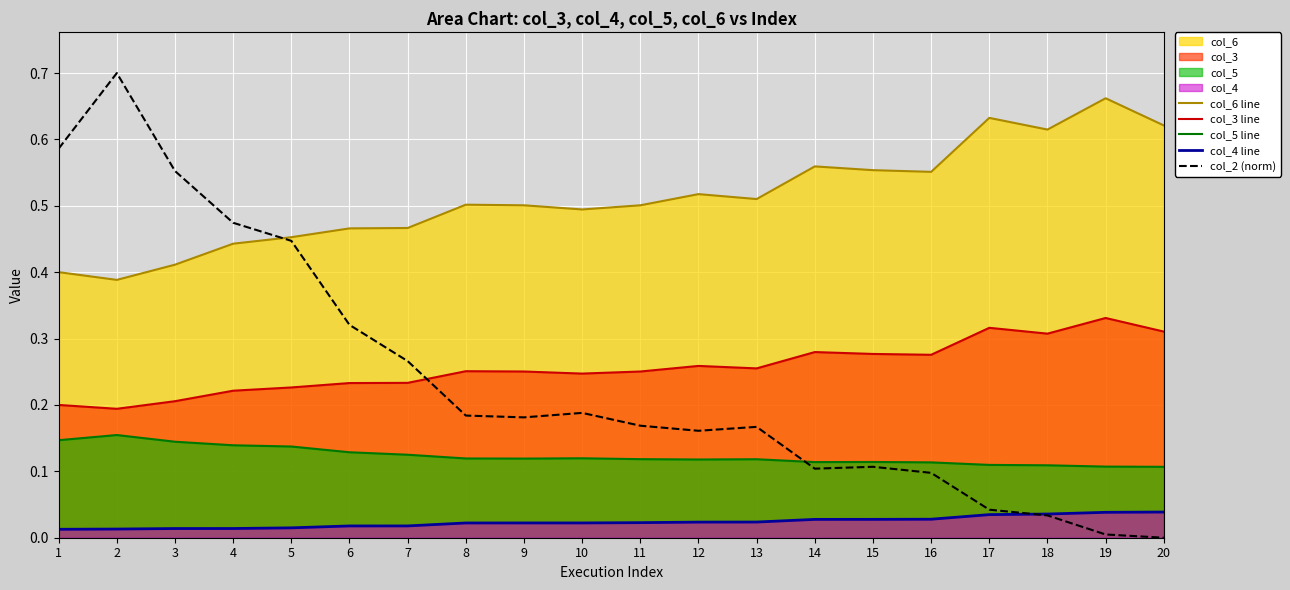

True or false: col_3 line has a value of 0.2 at 7.

True